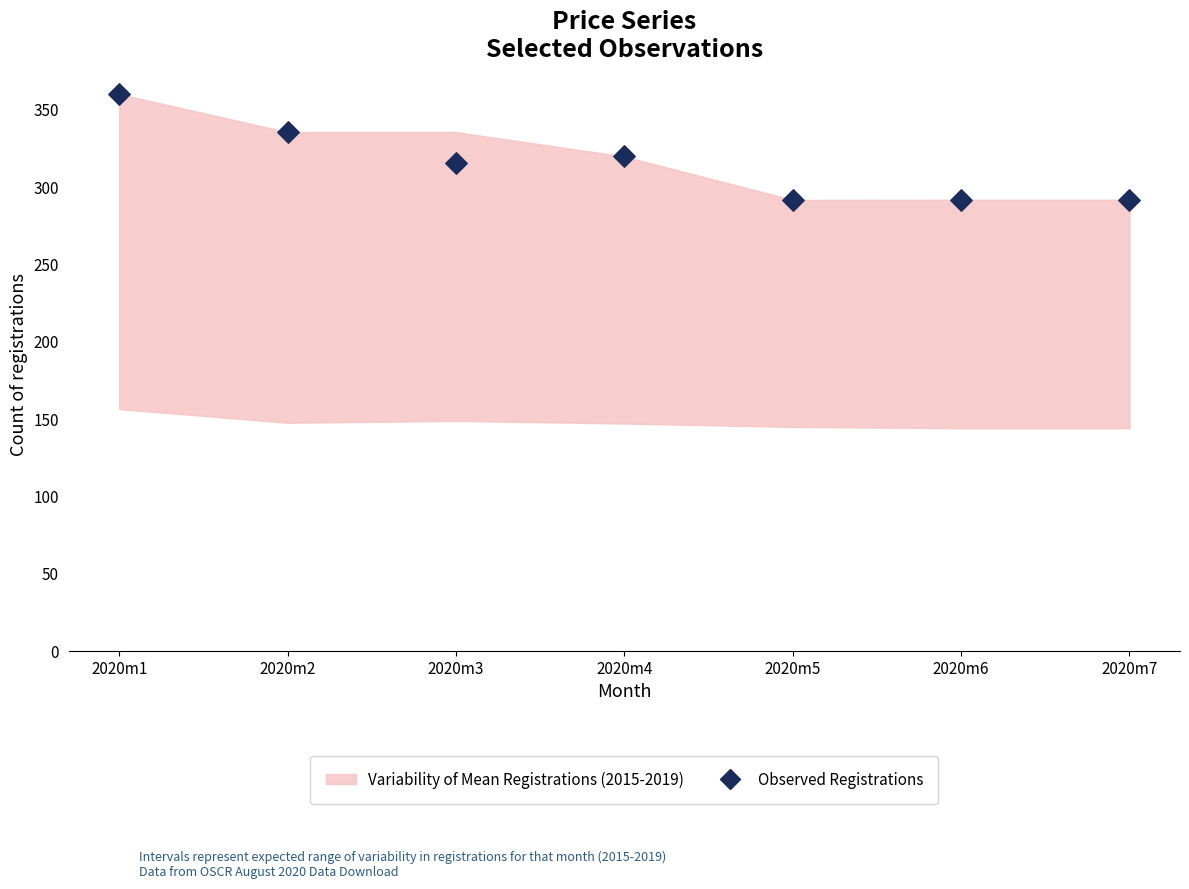

What Y value in the scatter plot is closest to 325?

319.7